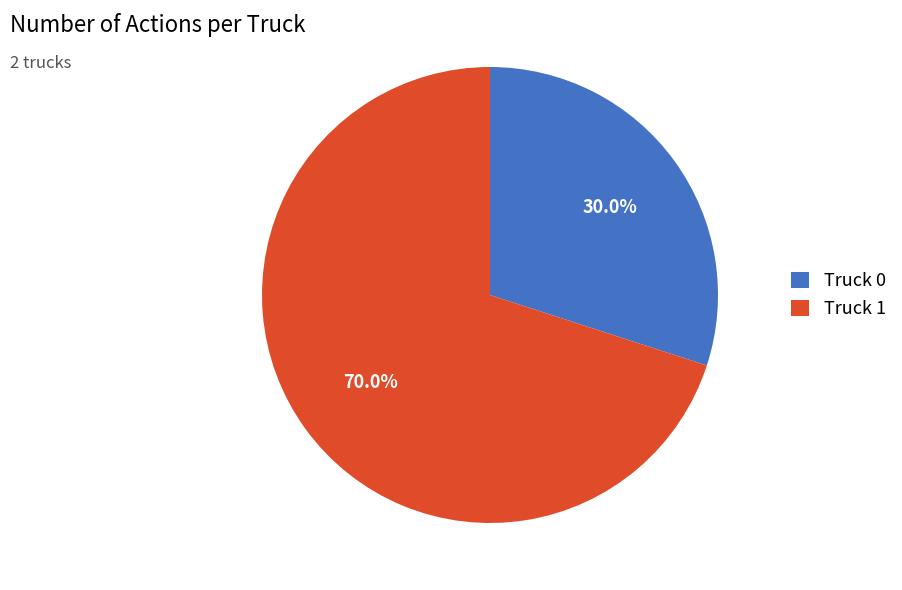

What is the ratio of the value at Truck 0 to the value at Truck 1?

0.4